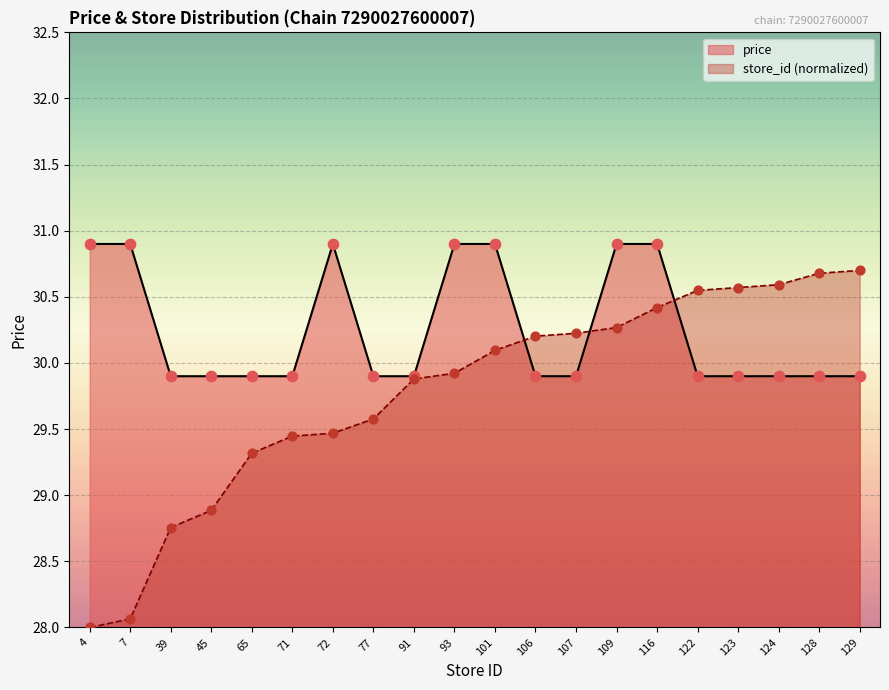

Which series contains the highest Y value?

avg_price